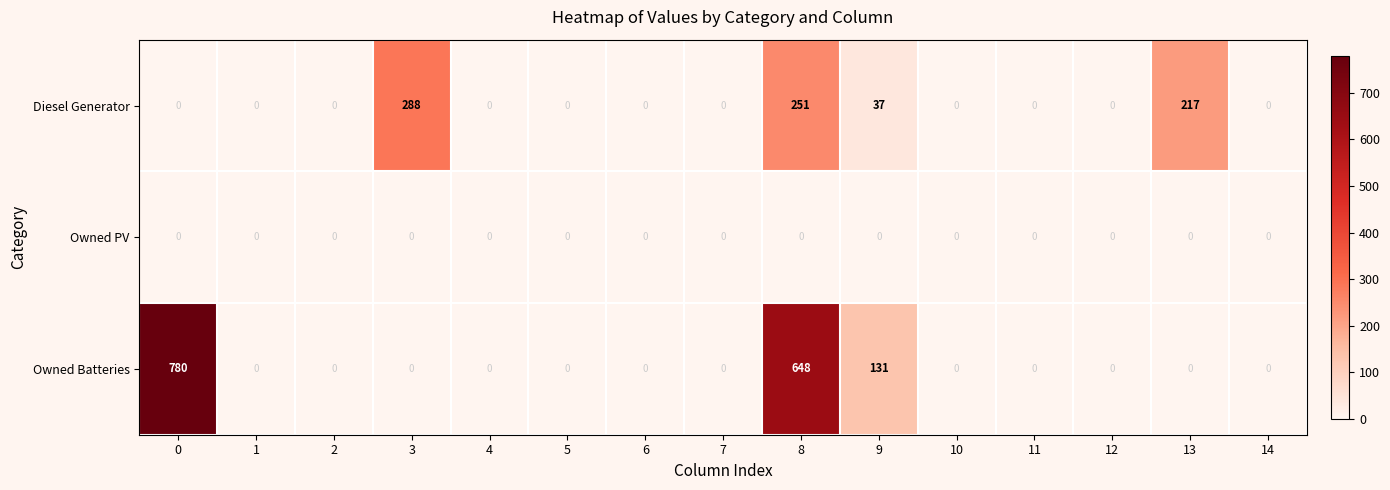

What is the maximum value shown in the chart?

780